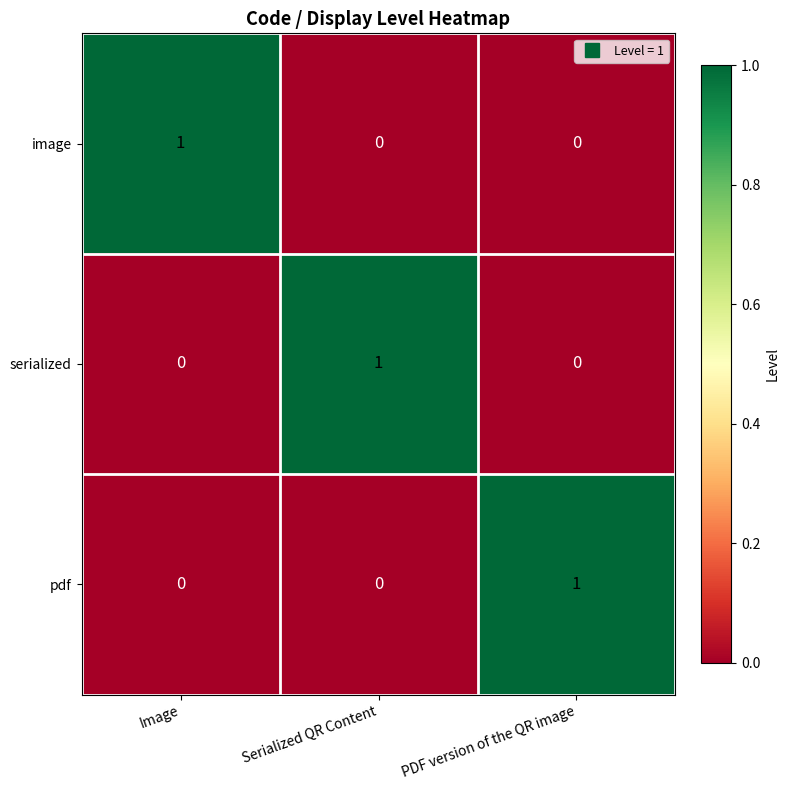

At how many categories does at least one series exceed 0?

3